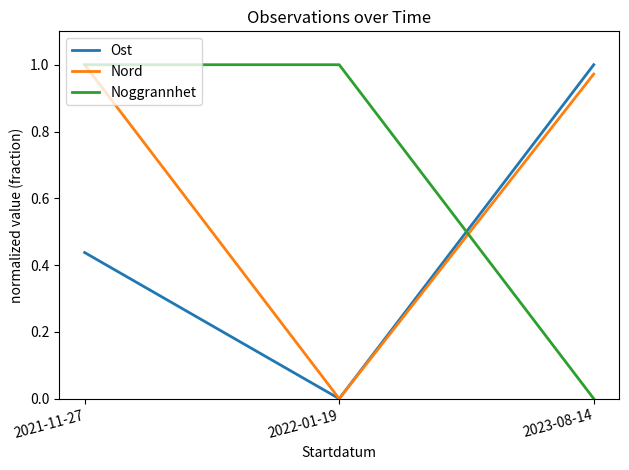

What is the difference between the highest and lowest values at 2021-11-27?

0.6